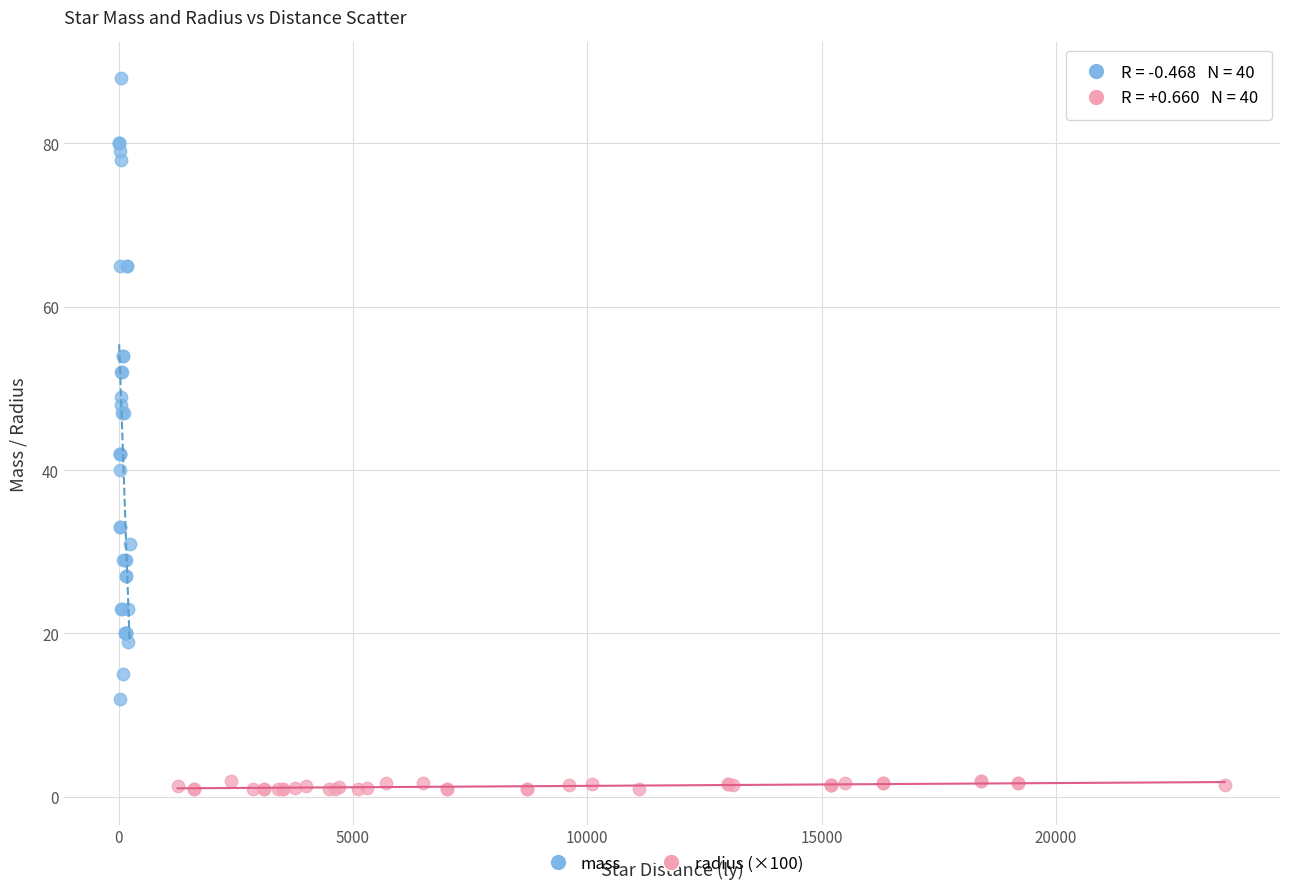

Which series contains the highest Y value?

mass